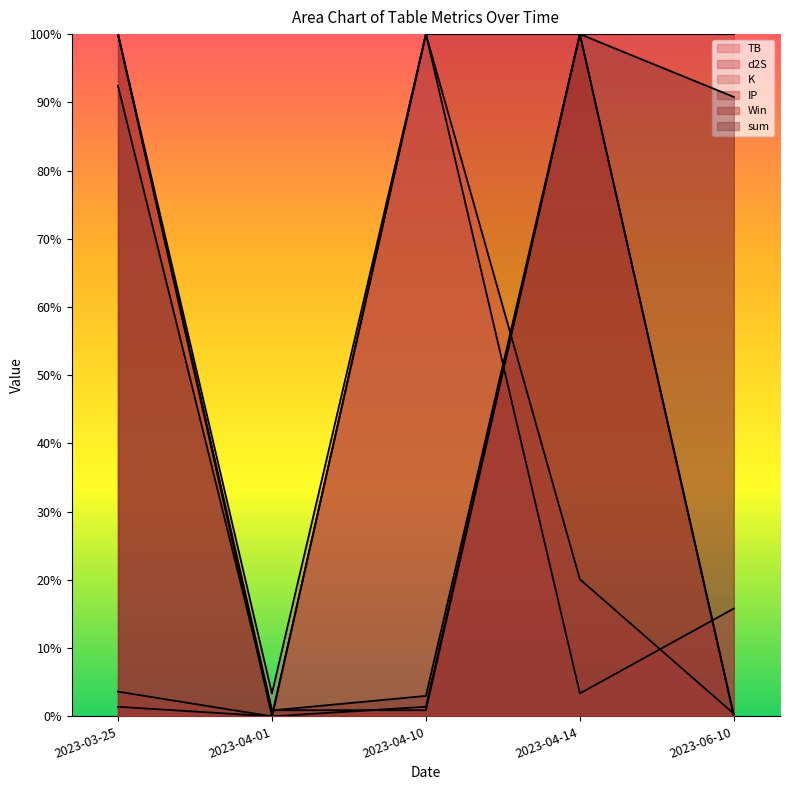

What is the sum of the K values at 2023-03-25 and 2023-04-10?

200.0